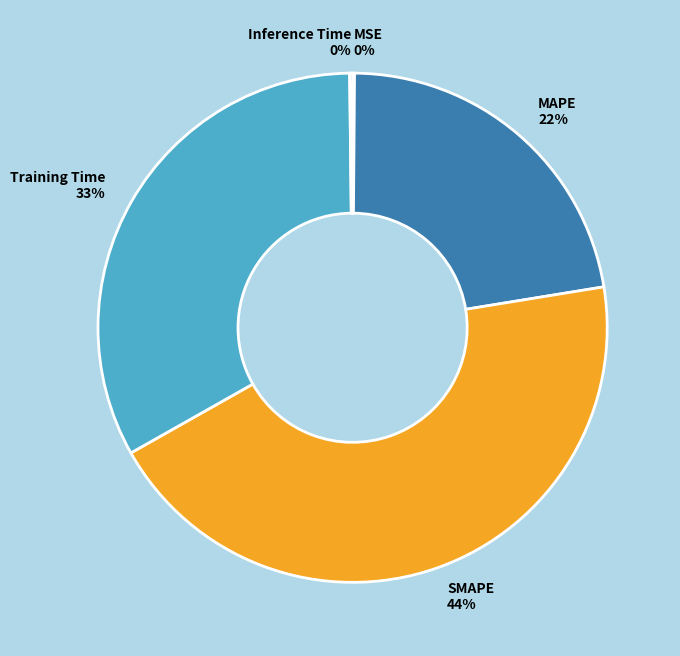

Is the sum of Training Time and MAPE greater than half?

Yes